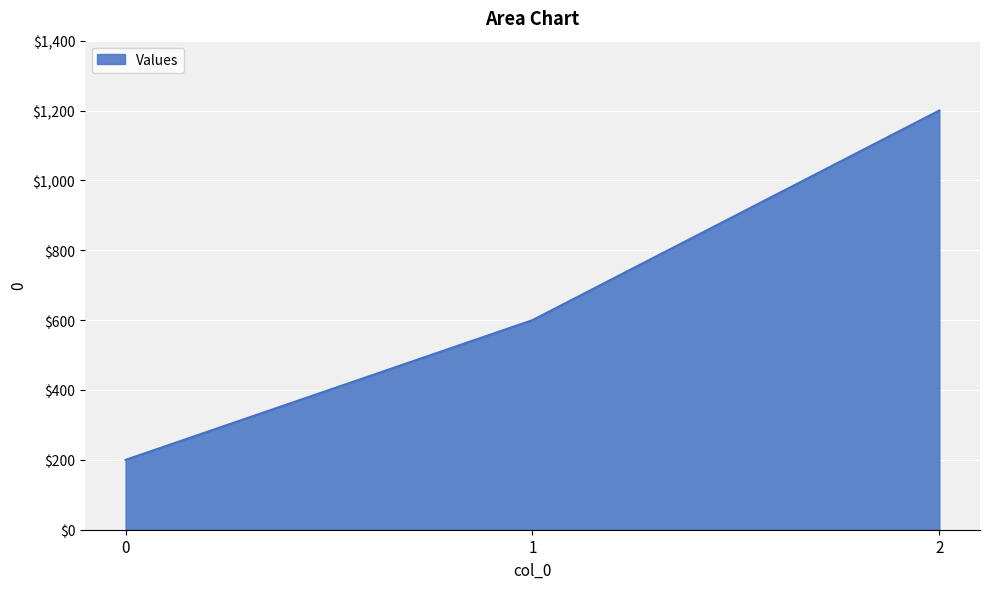

Count the number of data series in this chart.

1